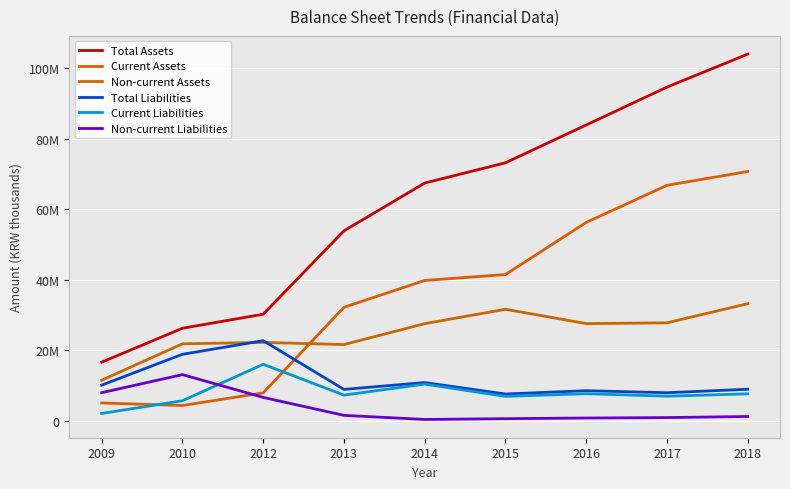

Rank the series by their maximum value, from highest to lowest.

Total Assets, Current Assets, Non-current Assets, Total Liabilities, Current Liabilities, Non-current Liabilities